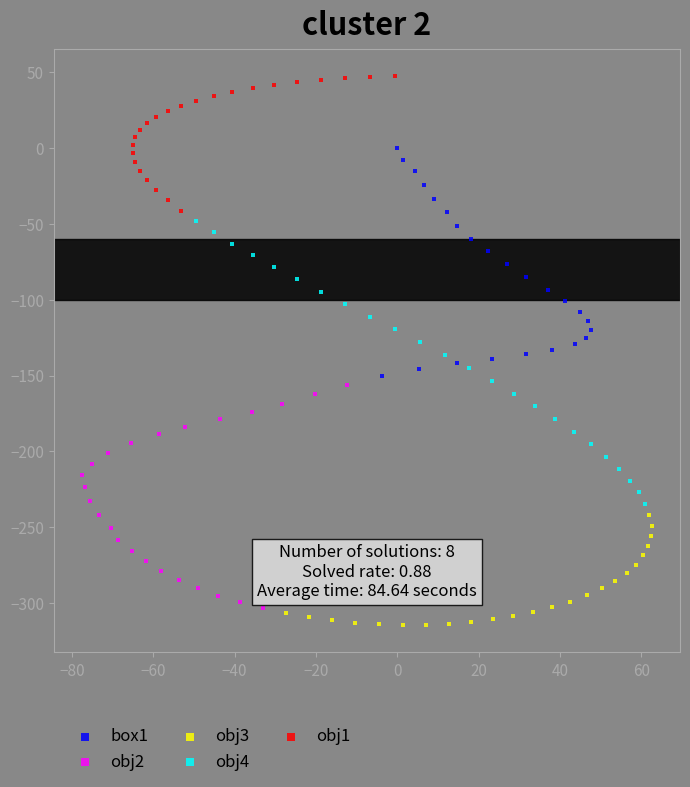

Which series contains the highest Y value?

obj1